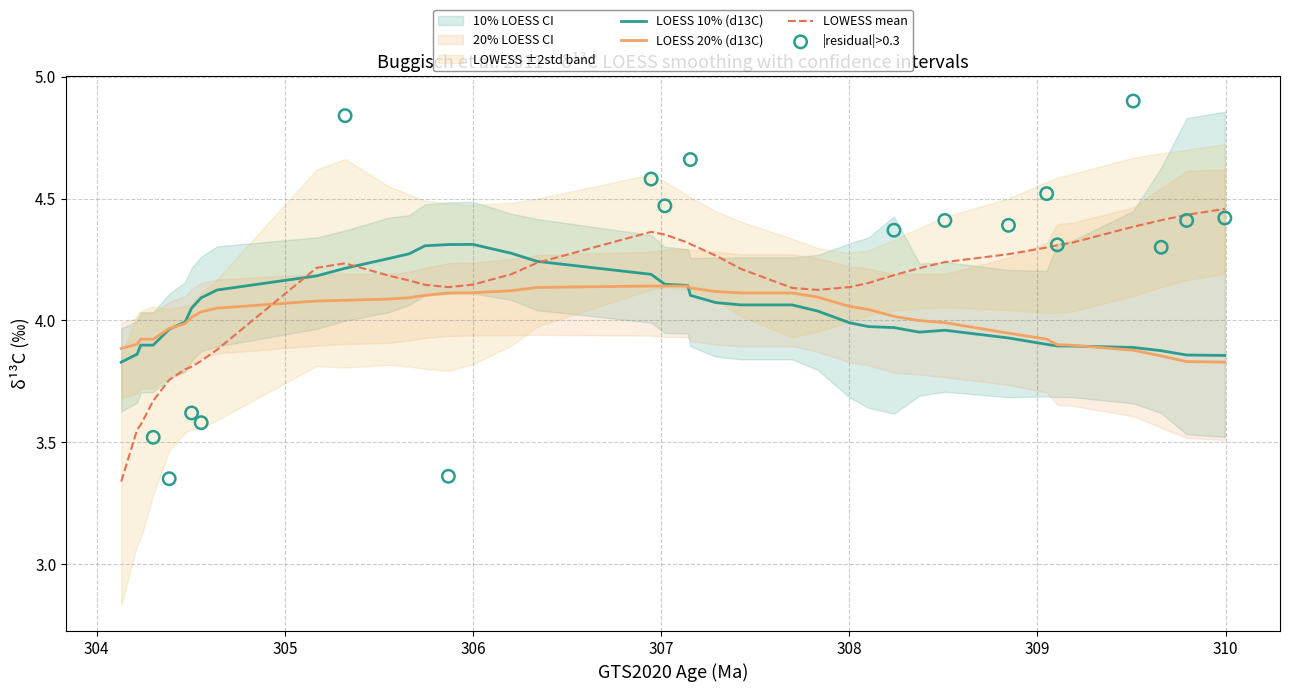

Which series contains the lowest Y value?

LOWESS mean